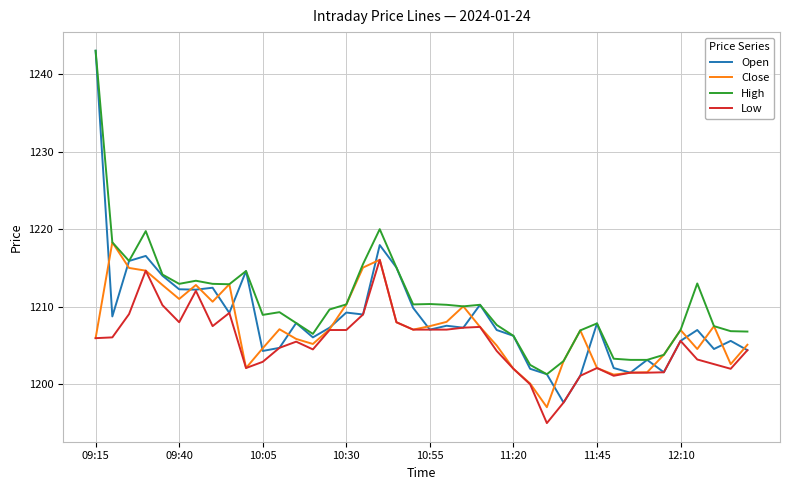

True or false: Low and High cross at least once.

False